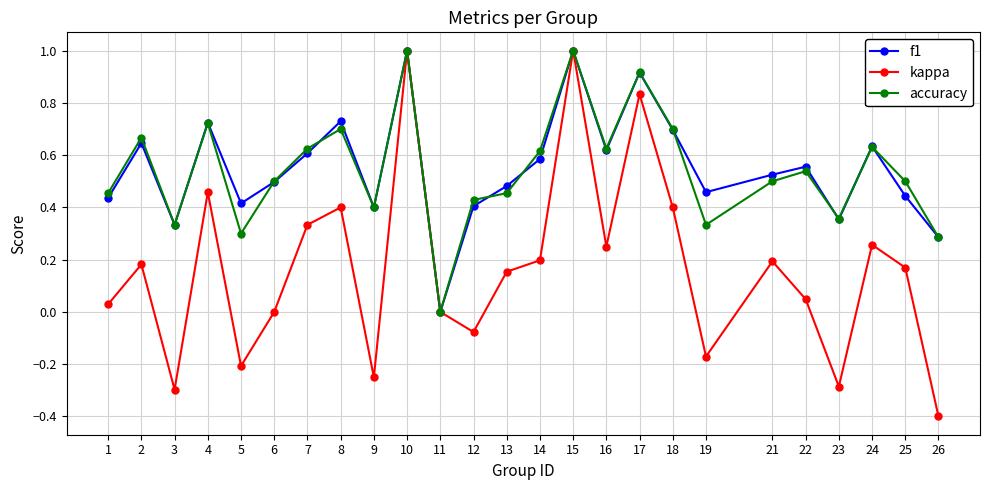

At which label does kappa first exceed 0?

1